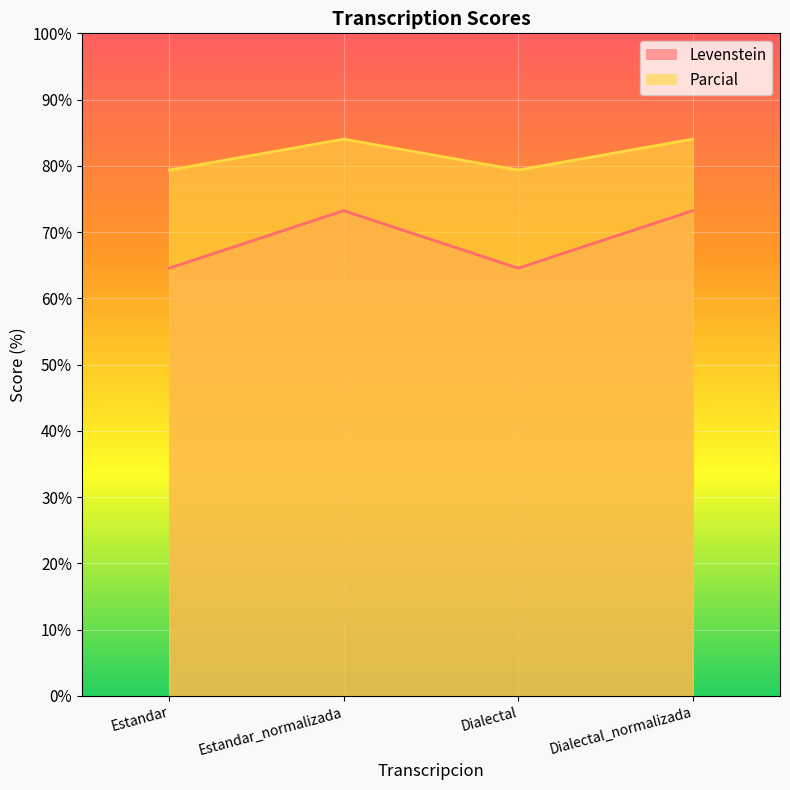

True or false: Parcial and Levenstein cross at least once.

False